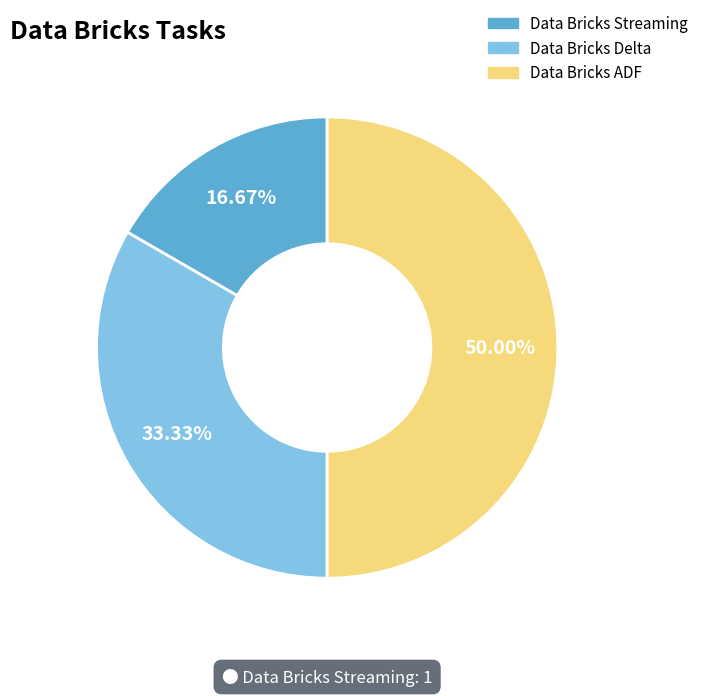

To the nearest percent, what is the difference between the Data Bricks ADF and Data Bricks Delta slice percentages?

17%